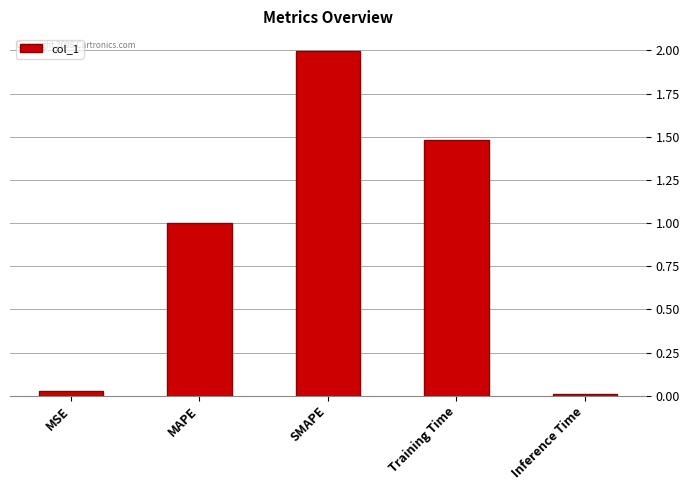

What is the difference between the values at SMAPE and Training Time?

0.5